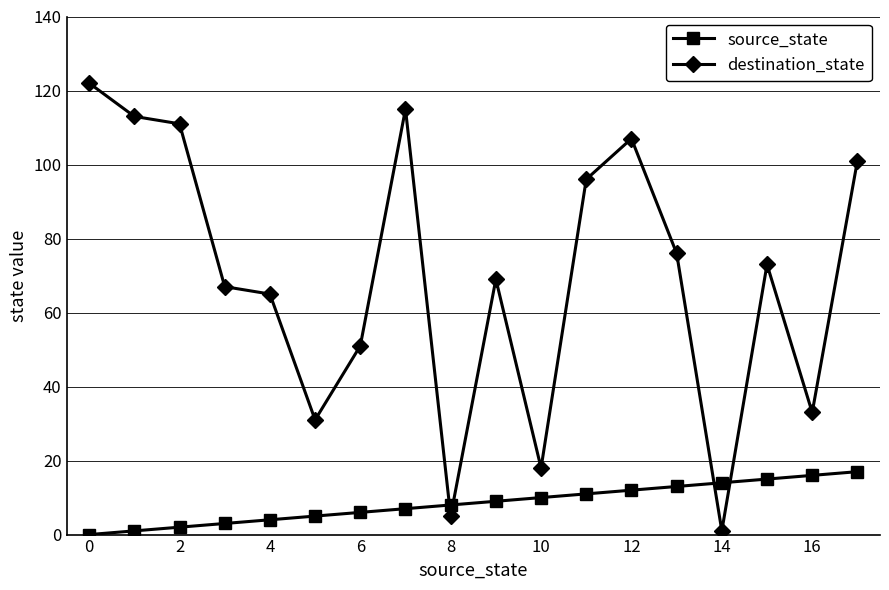

Rank the series by their average value, from highest to lowest.

destination_state, source_state